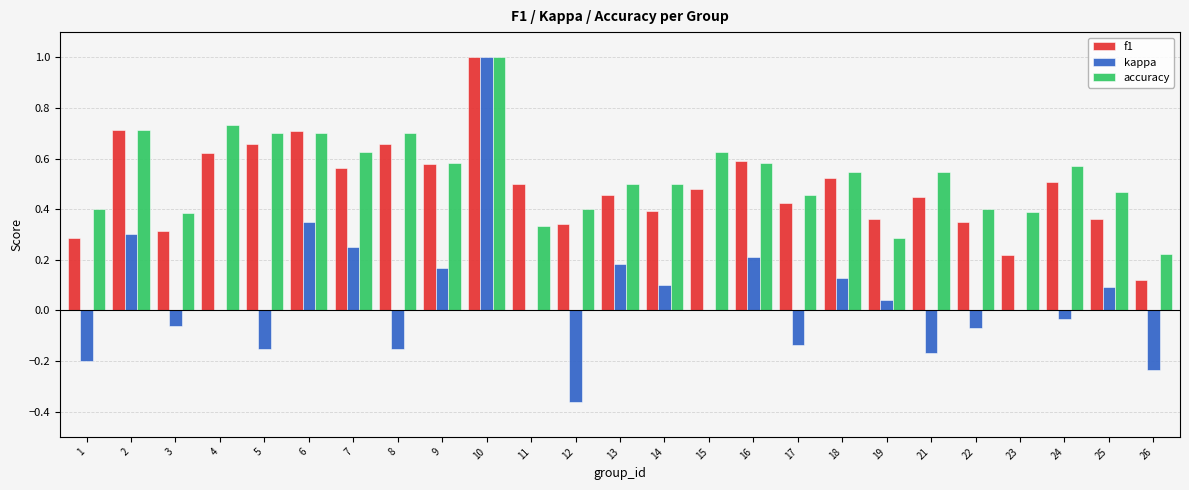

What is the greatest value displayed?

1.0